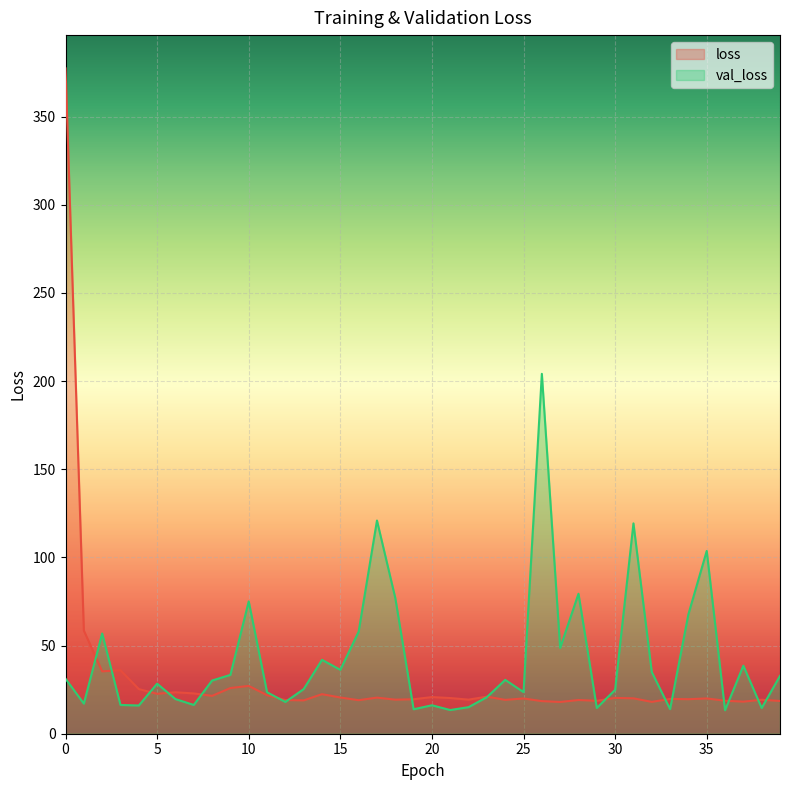

Read the loss value at 14.

22.4